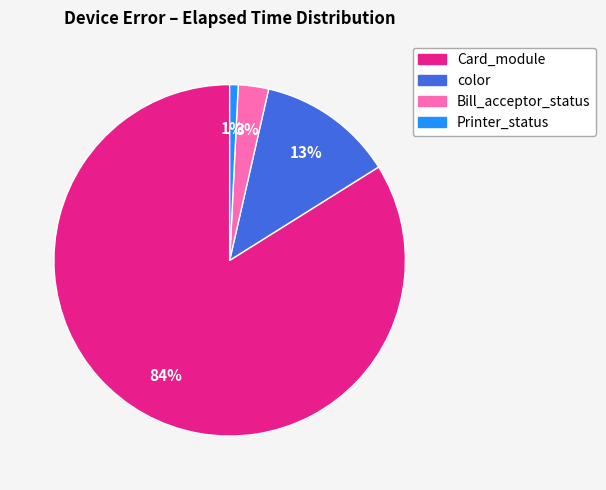

How many segments does this pie chart have?

4